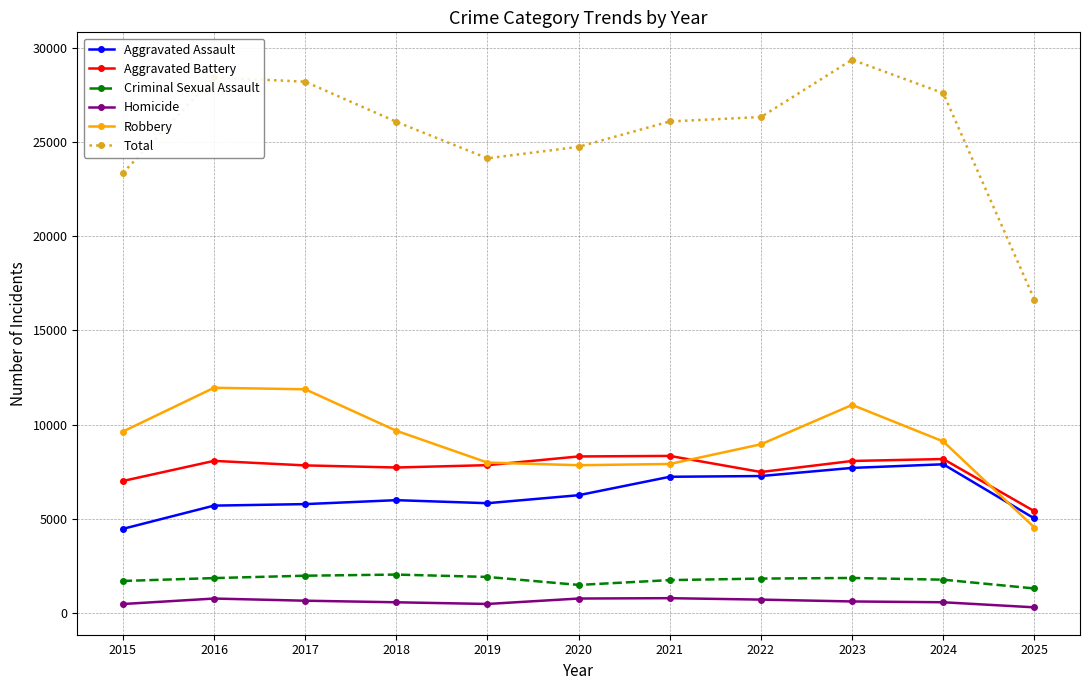

True or false: Homicide has a value of 806 at 2021.

True